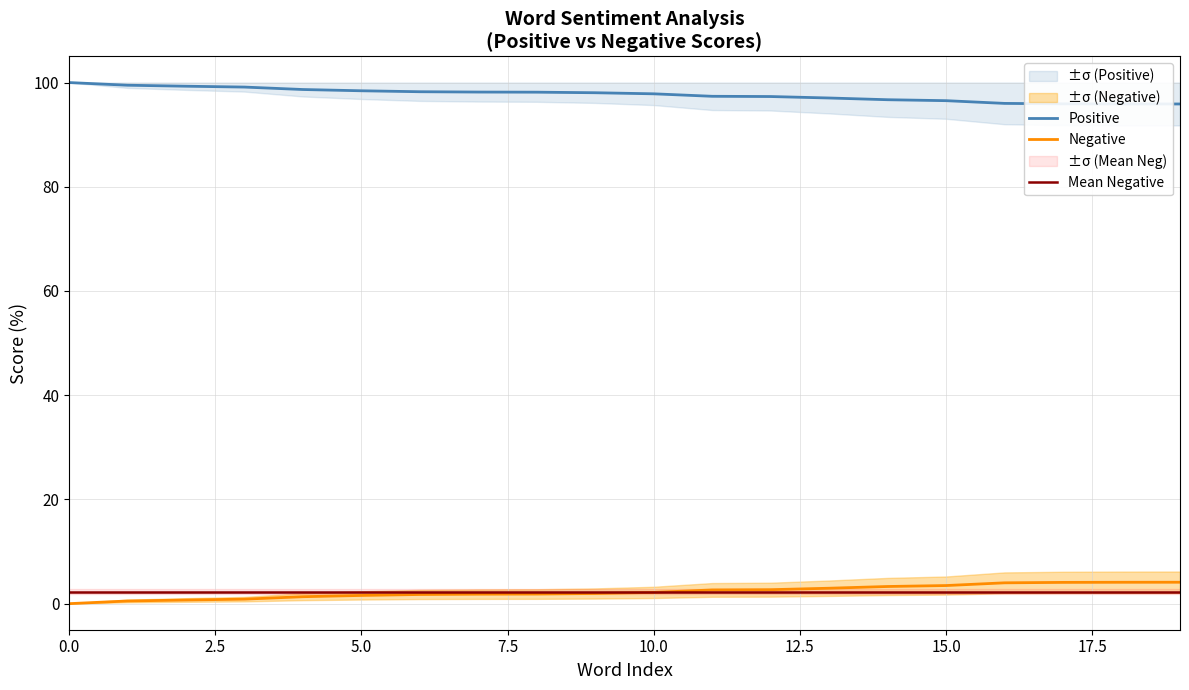

How many intersections are there between Negative and Mean Negative?

1